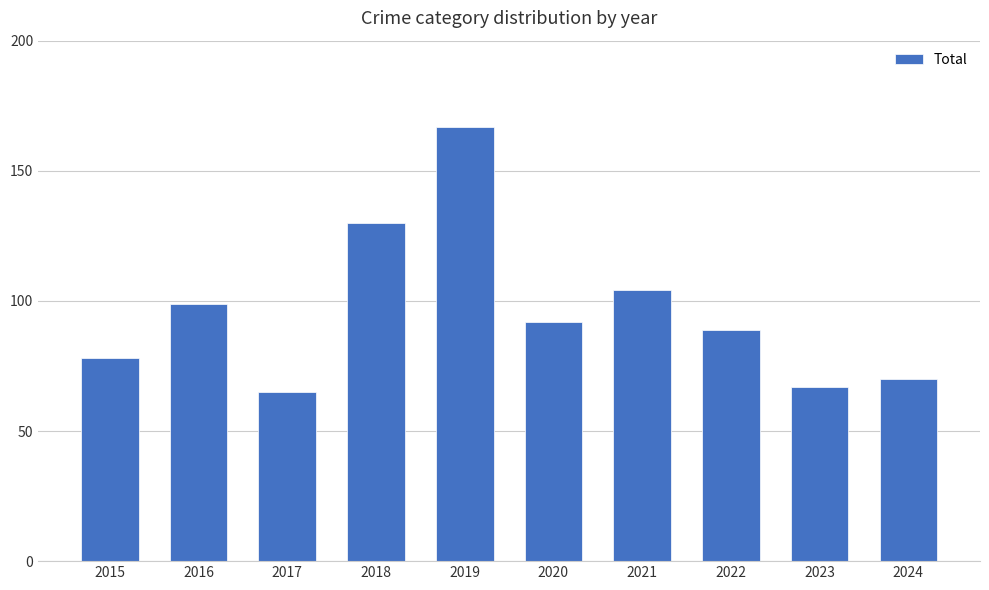

The value at 2019 is 167. True or false?

True